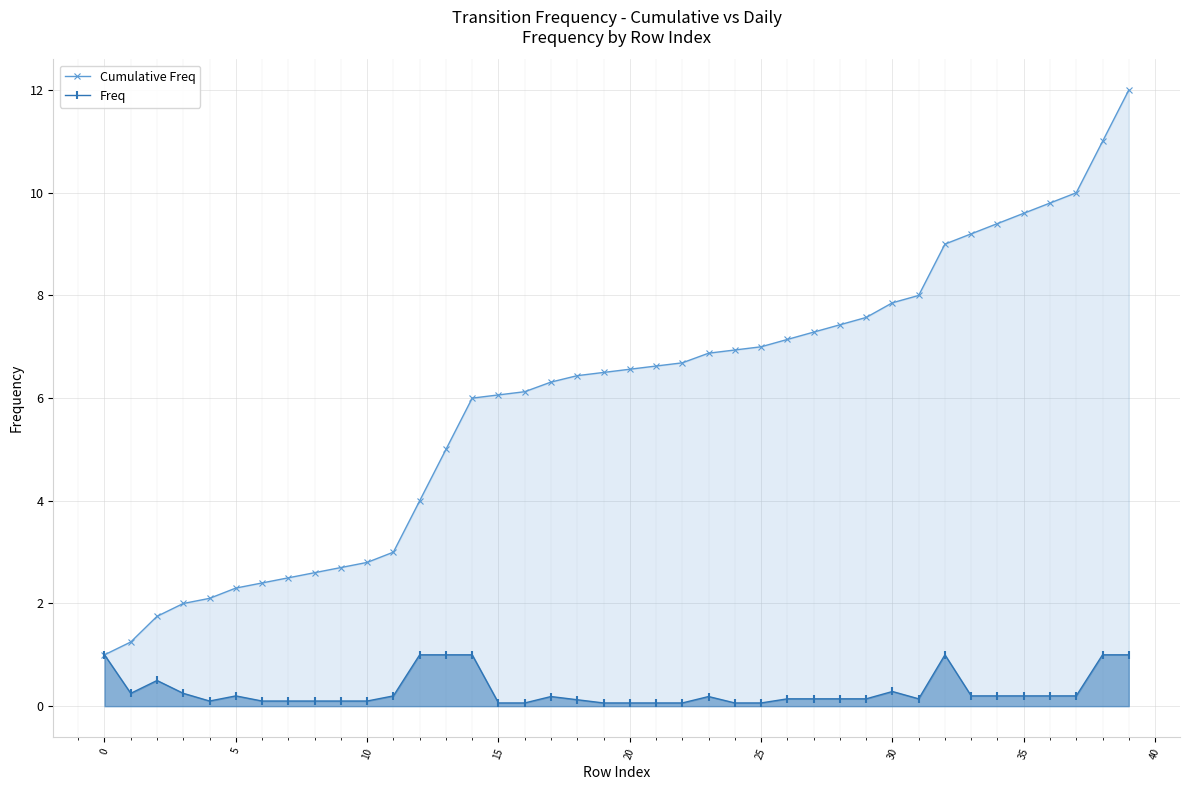

True or false: Freq and Cumulative Freq cross at least once.

False